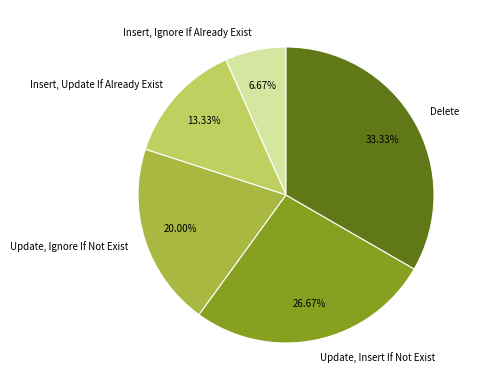

To the nearest percent, what percentage of the pie is Update, Insert If Not Exist?

27%